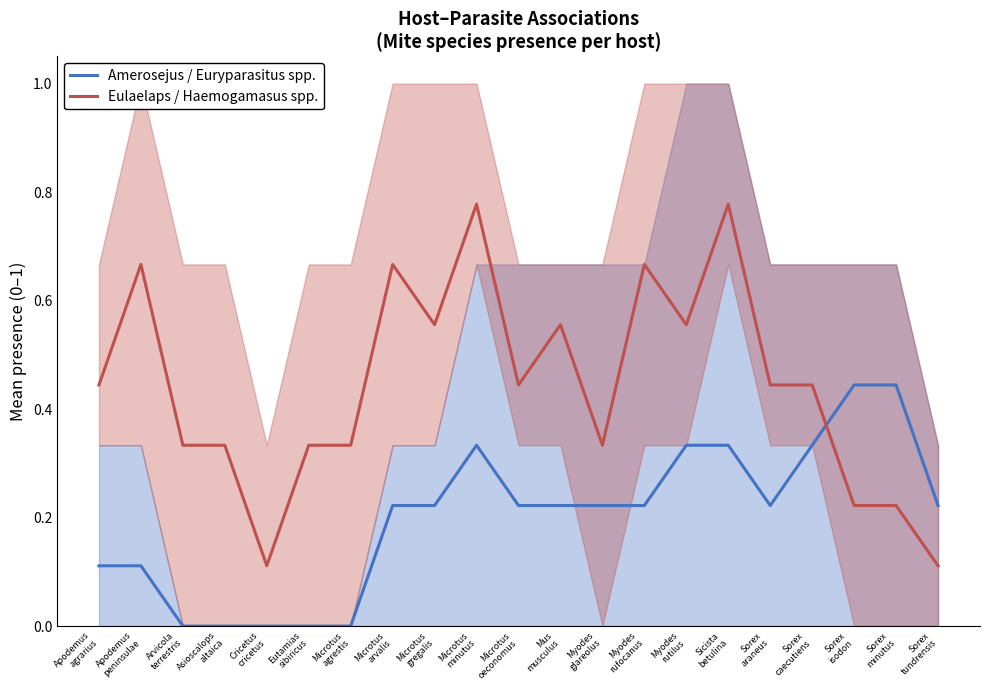

How many interior local valleys does the Eulaelaps / Haemogamasus spp. series have?

5